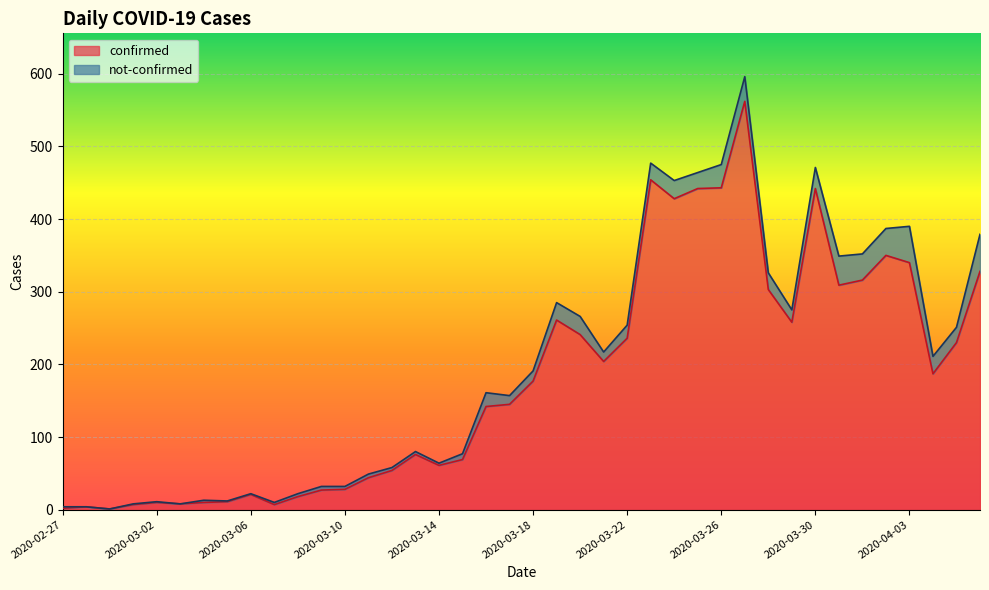

What is the ratio of the value at 2020-03-26 to the value at 2020-03-21?

2.2